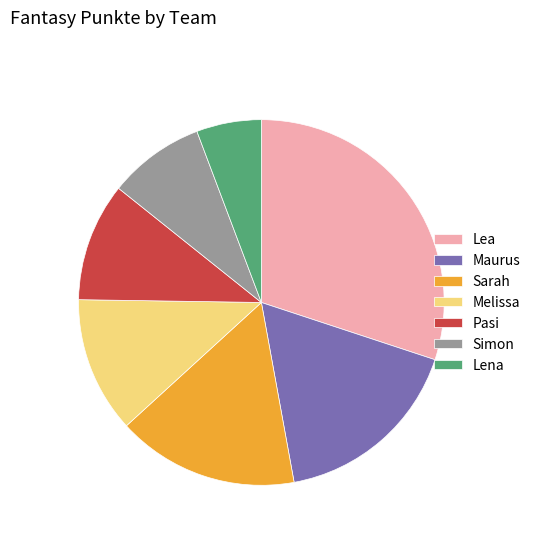

Rank the categories by value from highest to lowest.

Lea, Maurus, Sarah, Melissa, Pasi, Simon, Lena